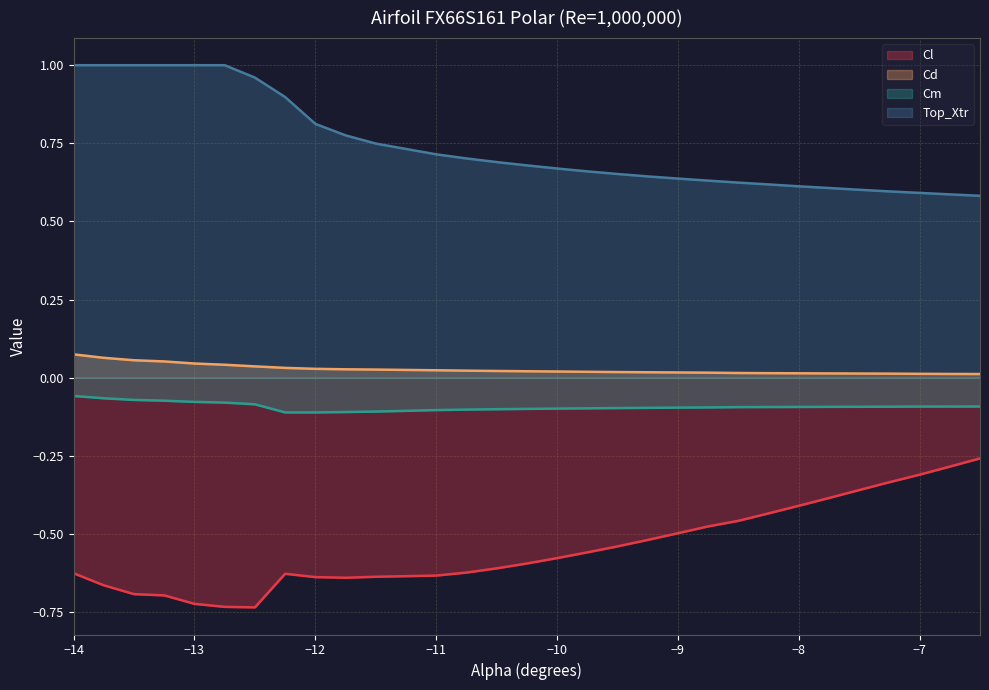

Is it true that Cm equals -0.1 at -8.5?

True